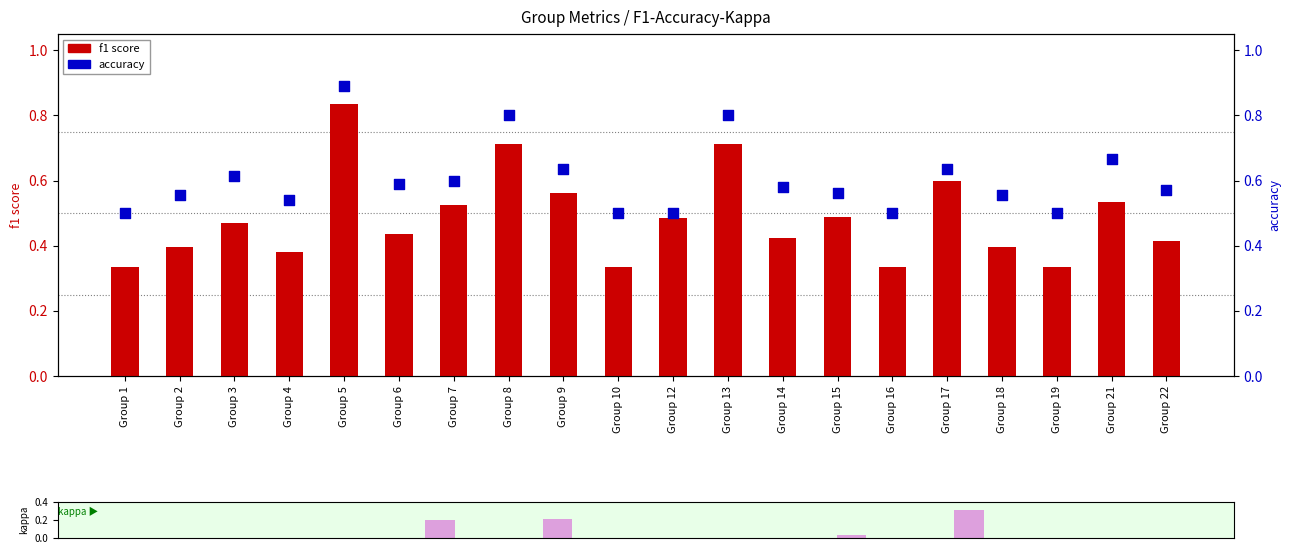

Which series reaches the minimum Y coordinate?

kappa